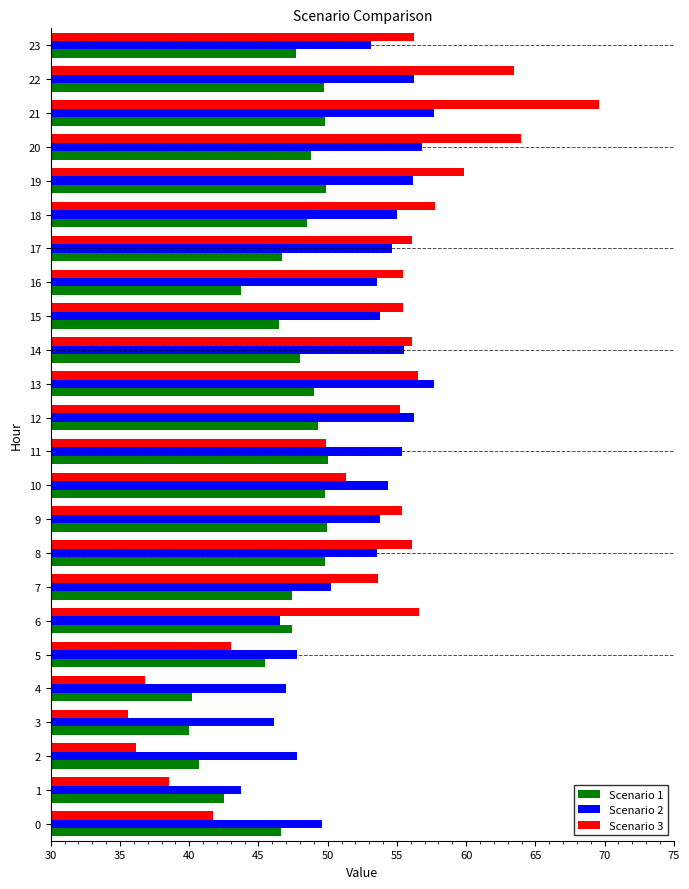

What are all the series names shown in the legend?

Scenario 1, Scenario 2, Scenario 3